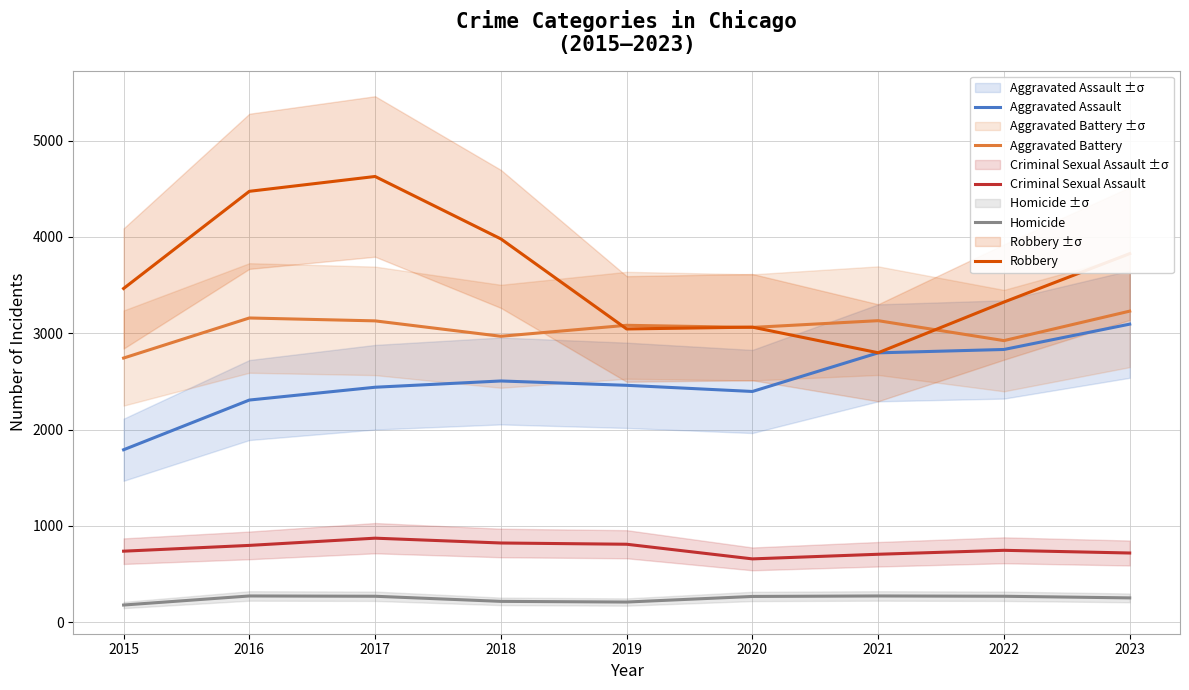

Rank the series by their average value, from lowest to highest.

Homicide, Criminal Sexual Assault, Aggravated Assault, Aggravated Battery, Robbery